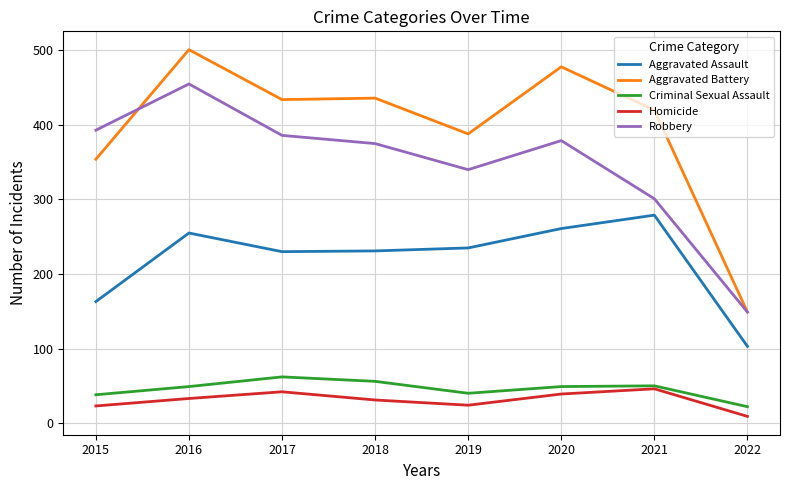

What is the spread (max minus min) of values at 2016?

468